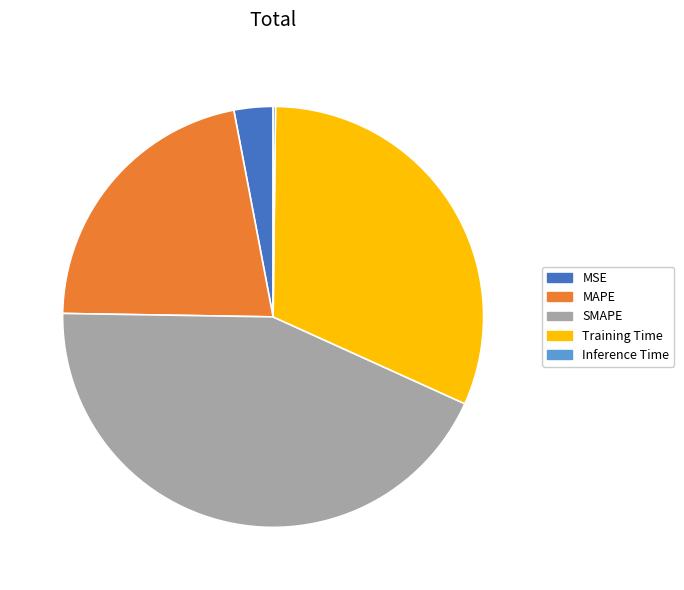

Does Training Time represent more than half of the total?

No